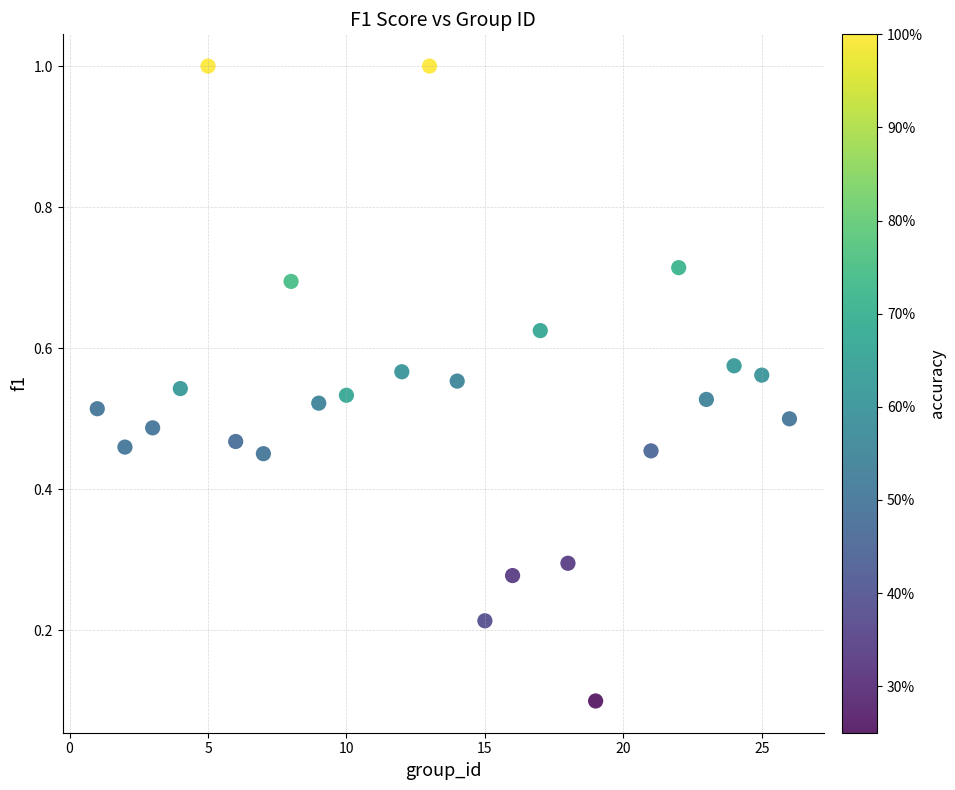

What is the range of X values (max minus min)?

25.0